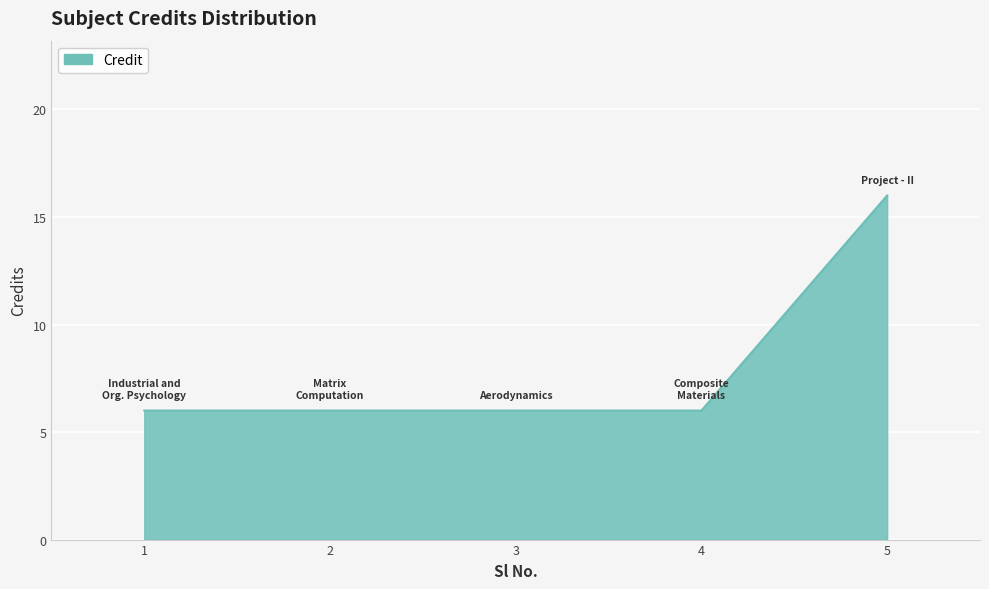

Count the number of data series in this chart.

1